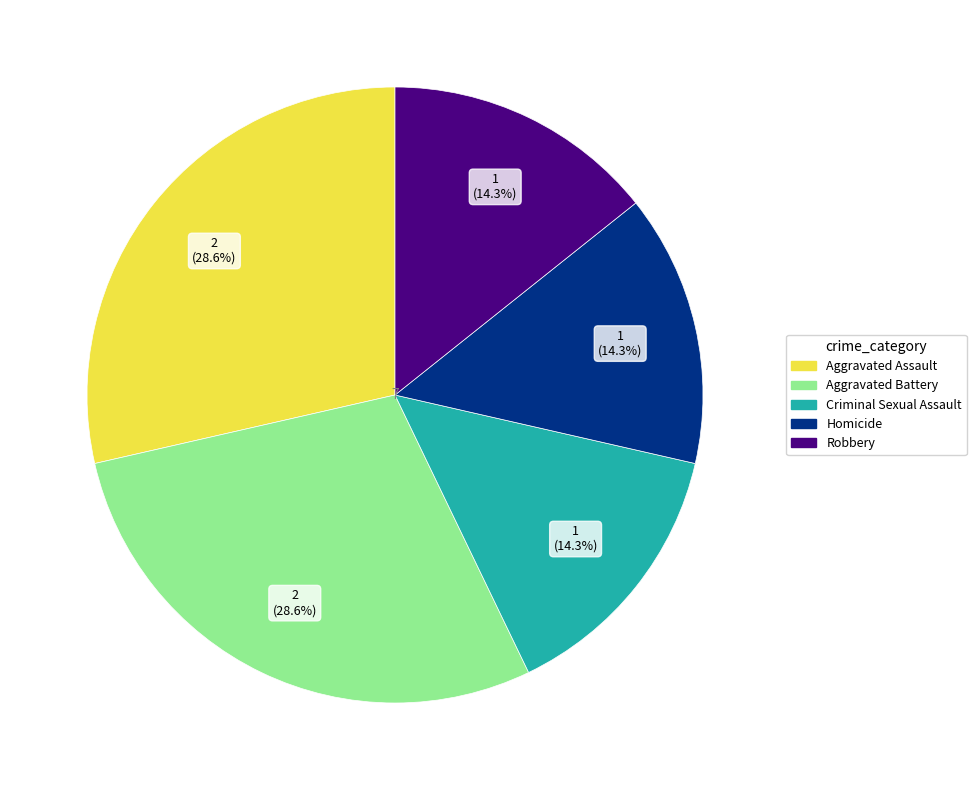

To the nearest percent, what is the average slice percentage?

20%